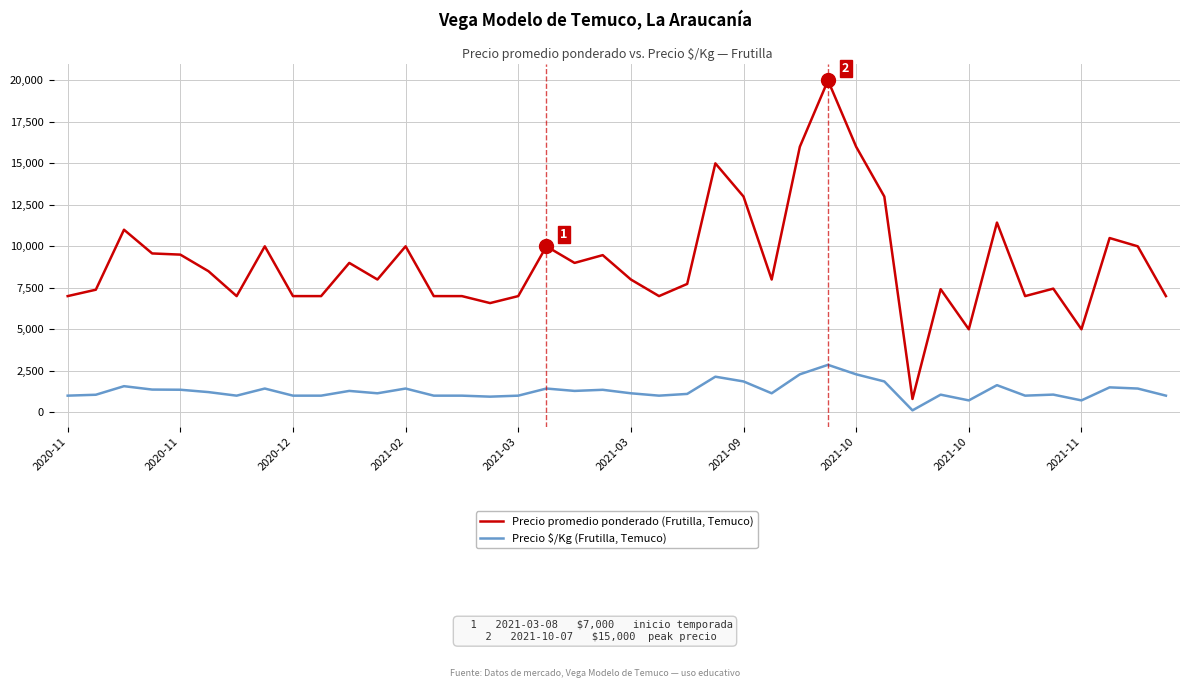

What is the minimum value for Precio \$/Kg (Frutilla, Temuco)?

114